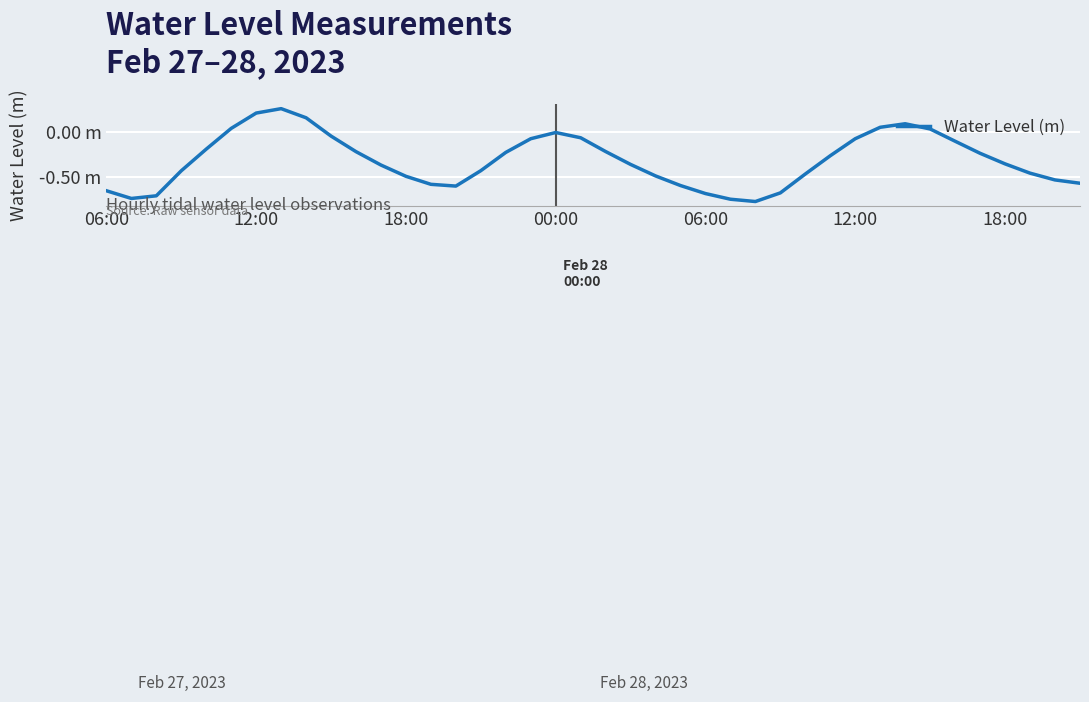

How many lines are shown in the chart?

1